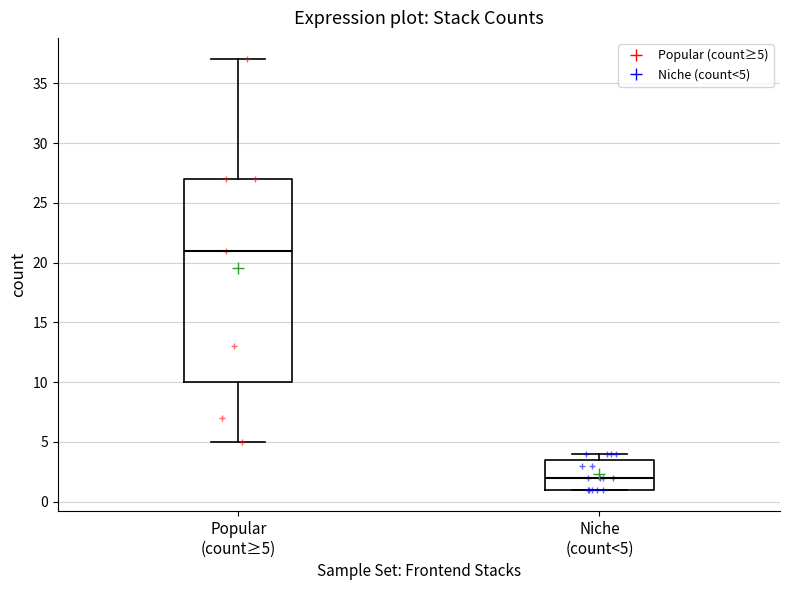

Reading left to right, transcribe this box plot: for each box, give where its median line is, the range the box spans, and where its two whiskers end, as read against the y-axis. The values are not printed on the chart, so give them approximately, as read against the axis.

Popular (count≥5): median 21.0, box 10.0 to 27.0, whiskers 5.0 to 37.0
Niche (count<5): median 2.0, box 1.0 to 3.5, whiskers 1.0 to 4.0